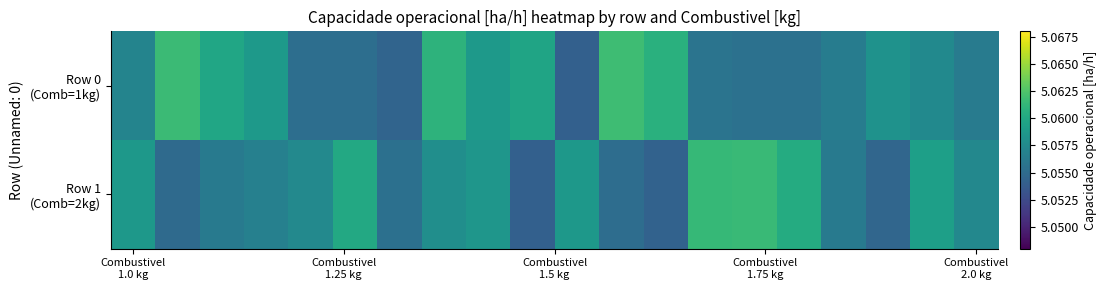

At which category does the chart reach its peak across all series?

11